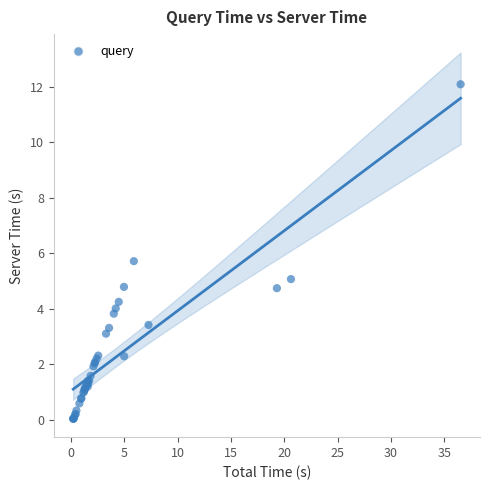

What Y value in the scatter plot is closest to 6?

5.7